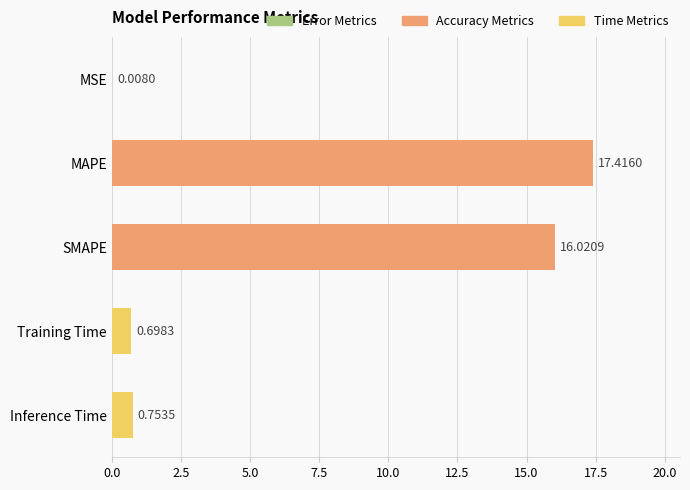

What is the maximum value shown in the chart?

17.4